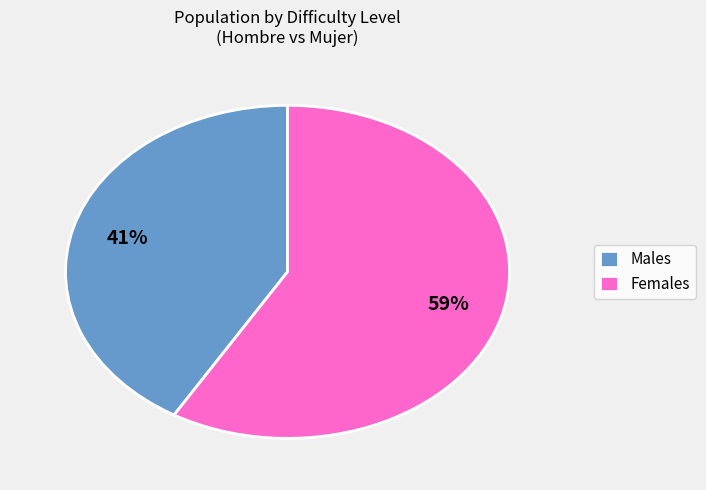

To the nearest percent, what is the combined percentage of Females and Males?

100%